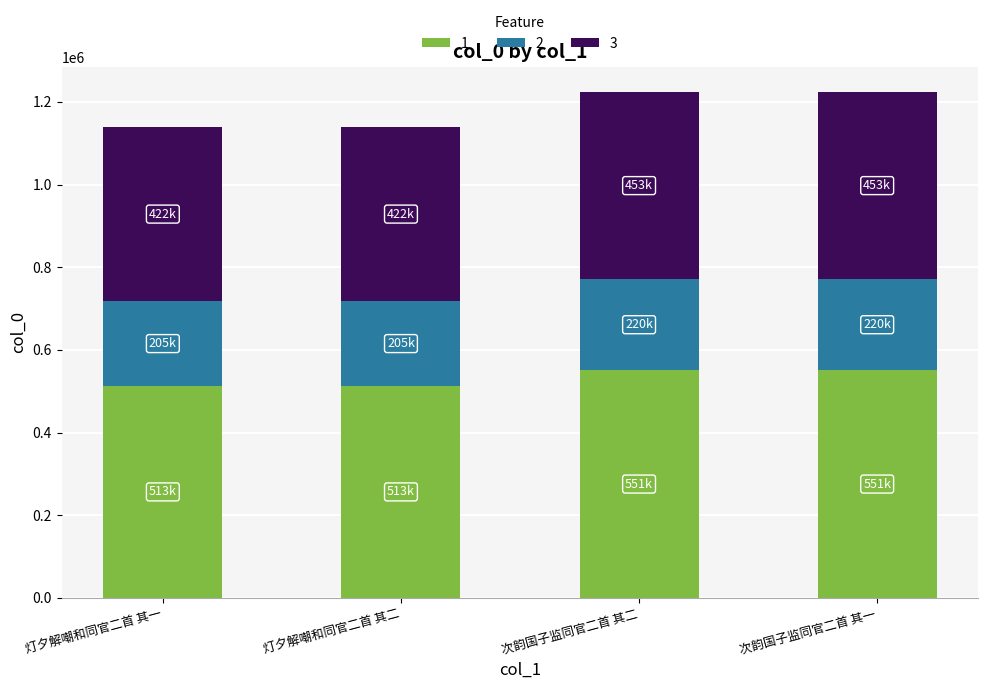

How many values in the 1 series are below 550696?

2